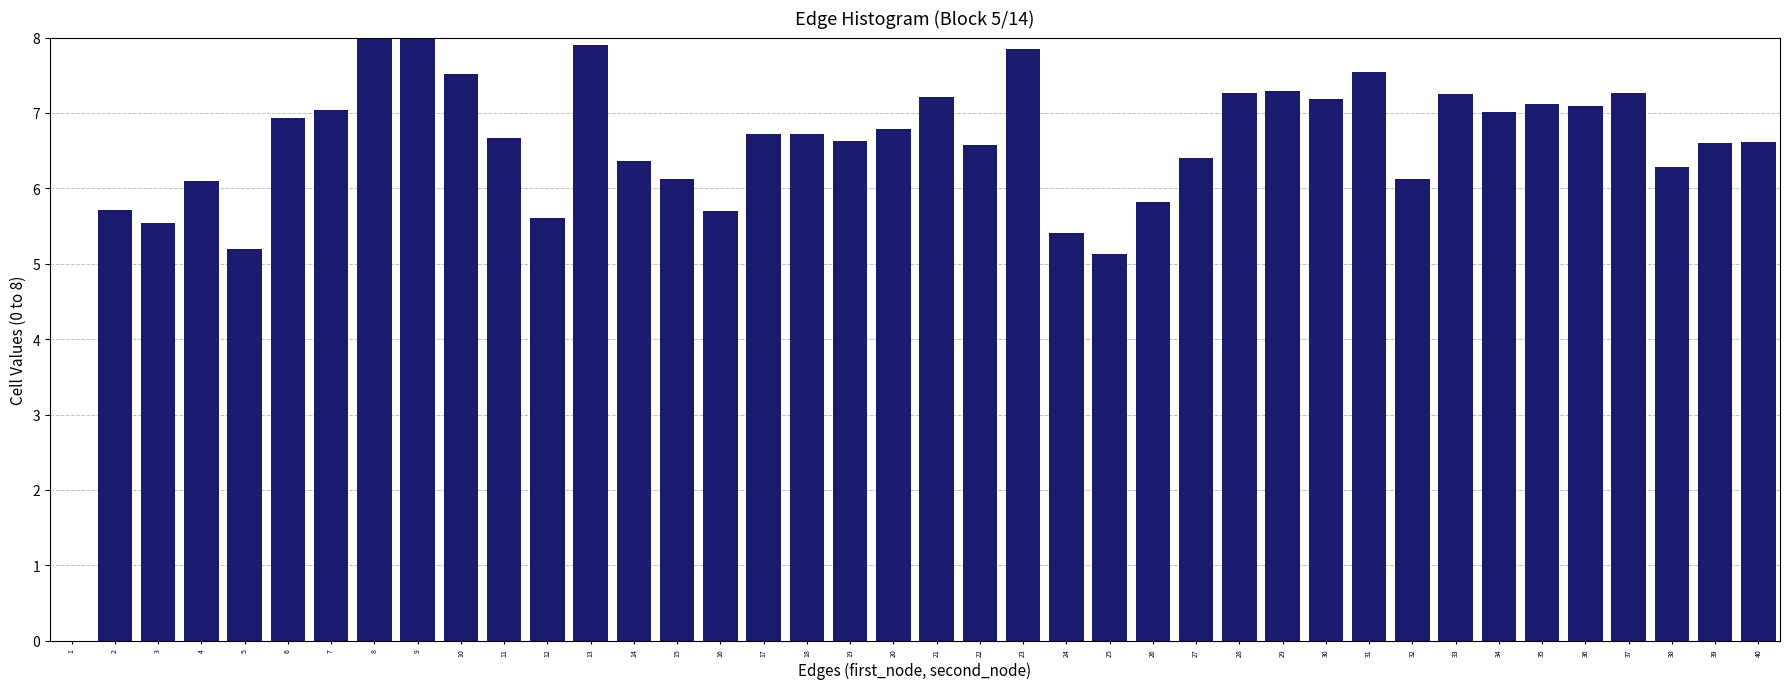

What is the maximum value shown in the chart?

8.0